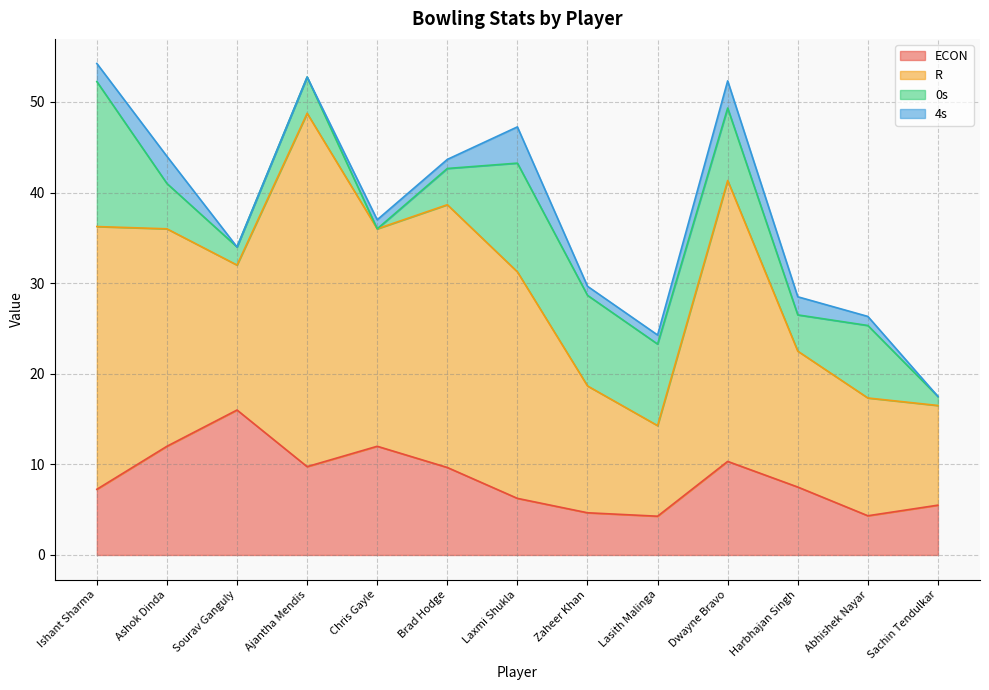

Is it true that ECON equals 4.3 at Lasith Malinga?

True